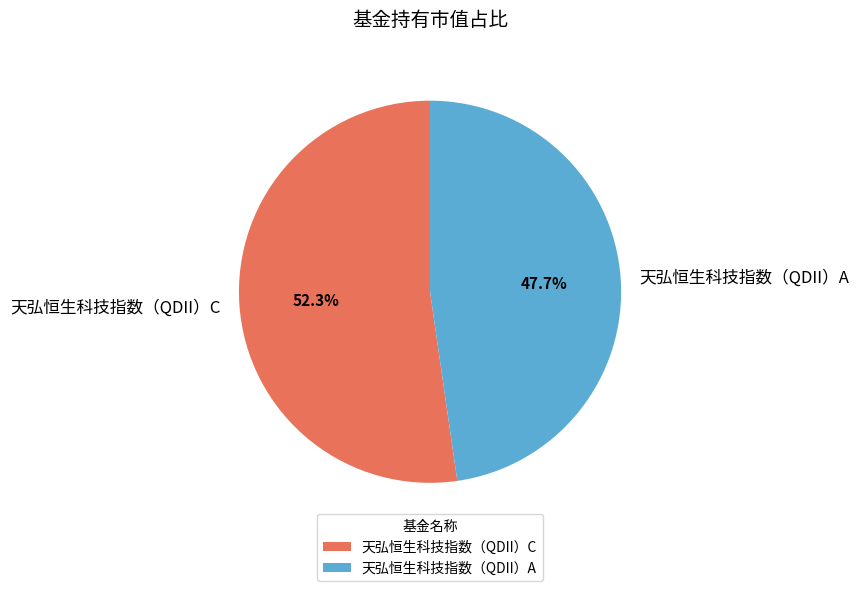

Combined, what portion of the pie is 天弘恒生科技指数（QDII）C and 天弘恒生科技指数（QDII）A?

100.0%